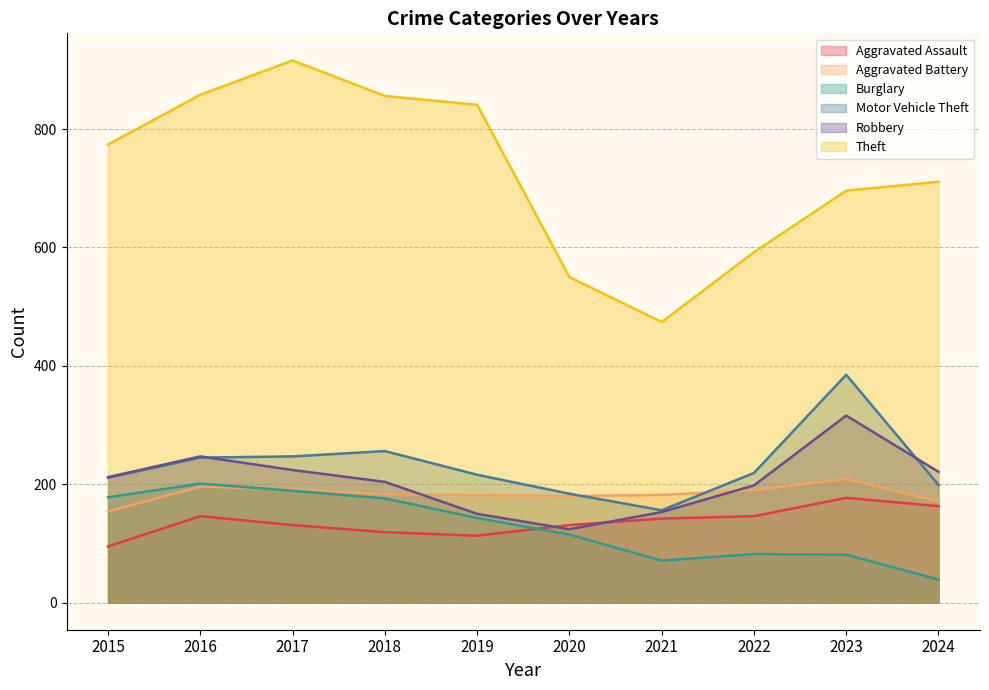

The Aggravated Assault series shows 53 at 2022. True or false?

False